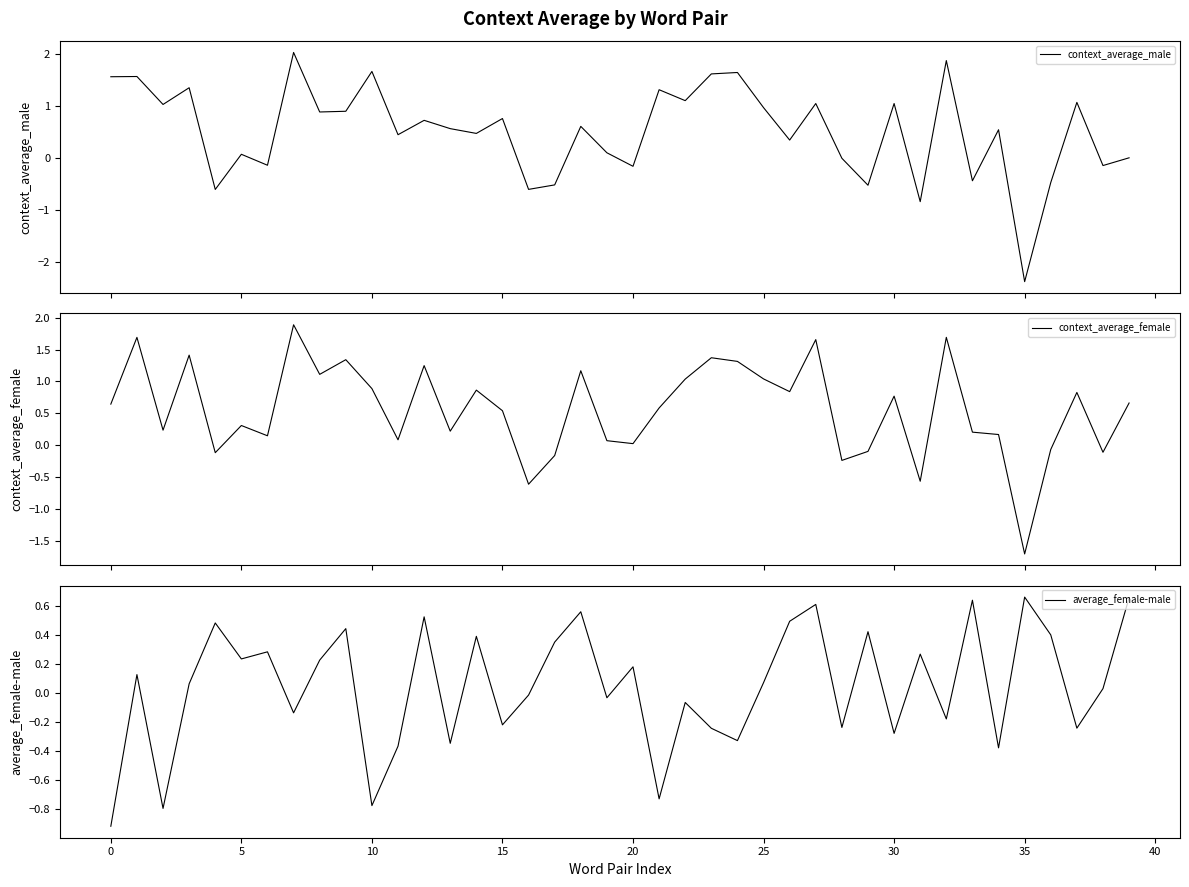

After their last crossing, which series has the higher values: context_average_male or context_average_female?

context_average_female